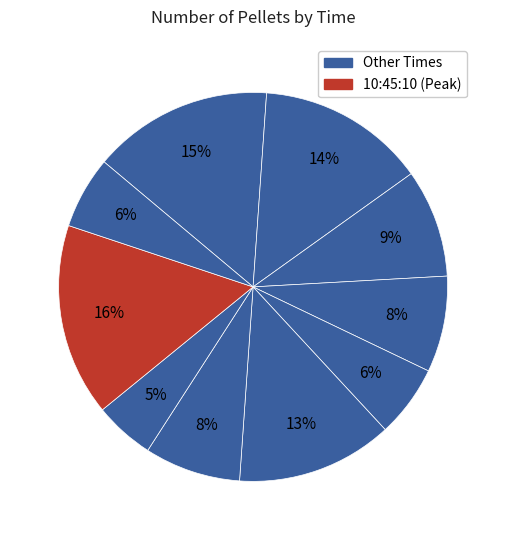

How many segments does this pie chart have?

10